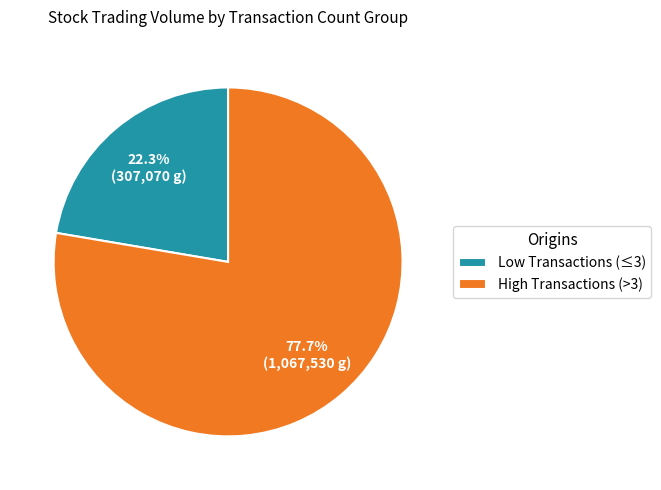

Which has a higher value, Low Transactions (≤3) or High Transactions (>3)?

High Transactions (>3)